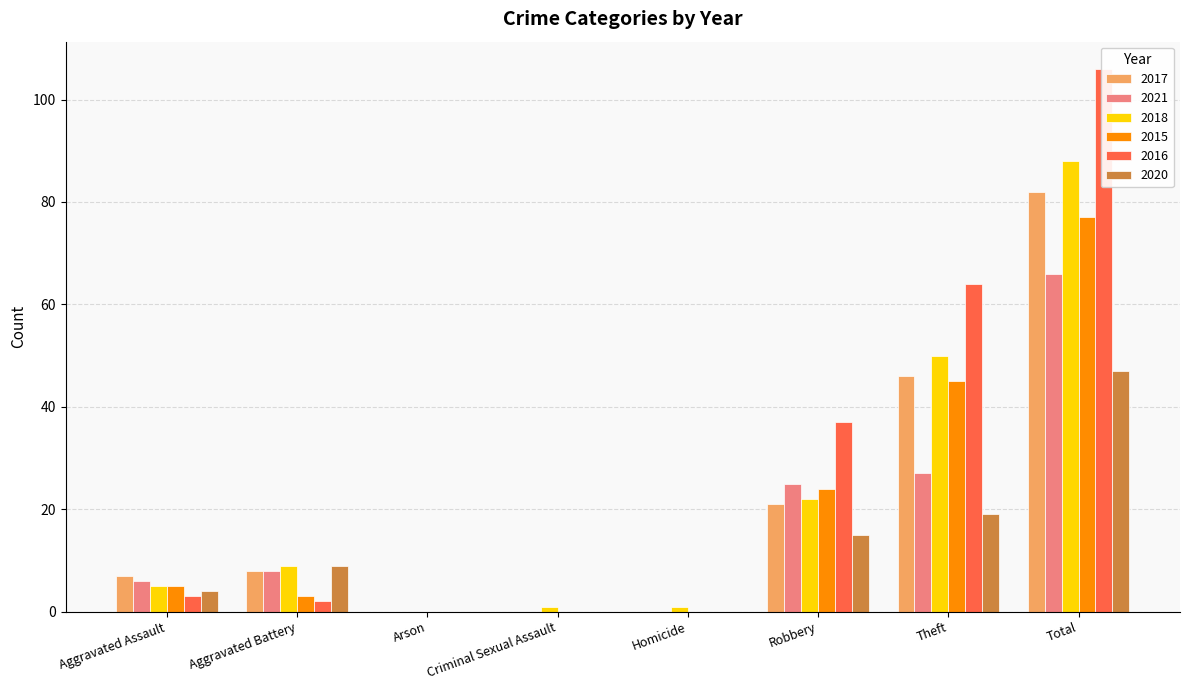

What is the maximum value shown in the chart?

106